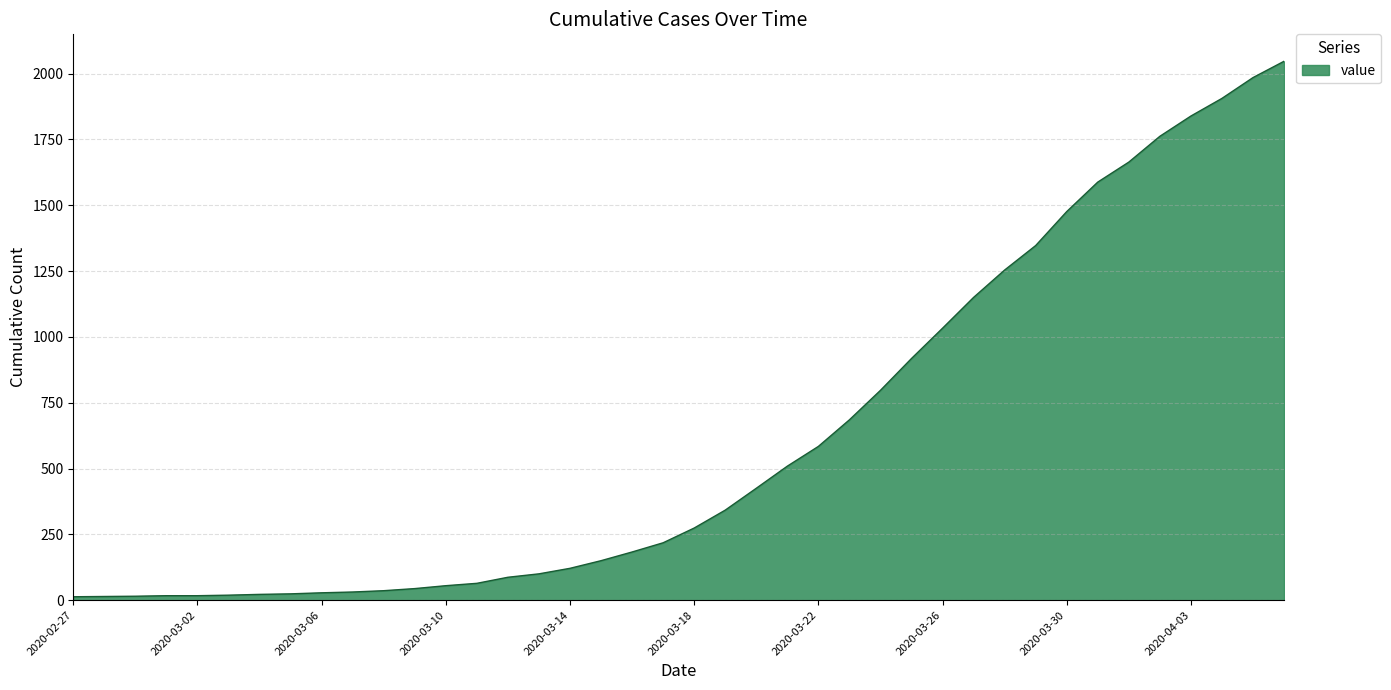

What is the difference between the maximum and minimum values?

2034